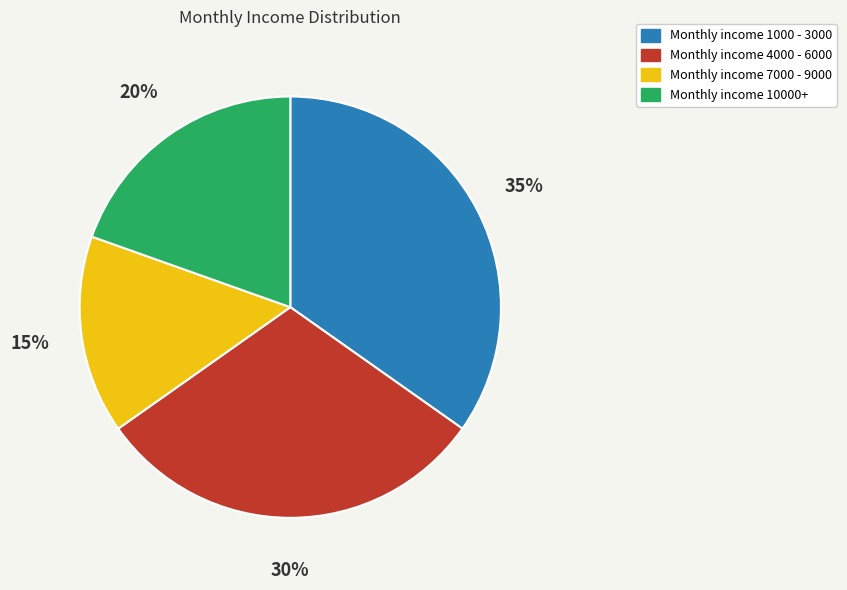

Is there any slice that represents more than half of the pie?

No